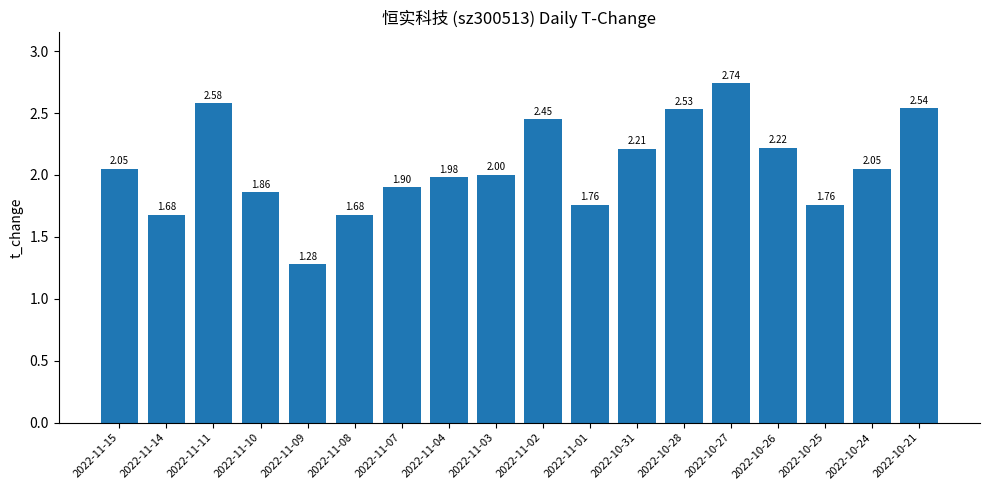

Which has a higher value, 2022-10-26 or 2022-10-24?

2022-10-26